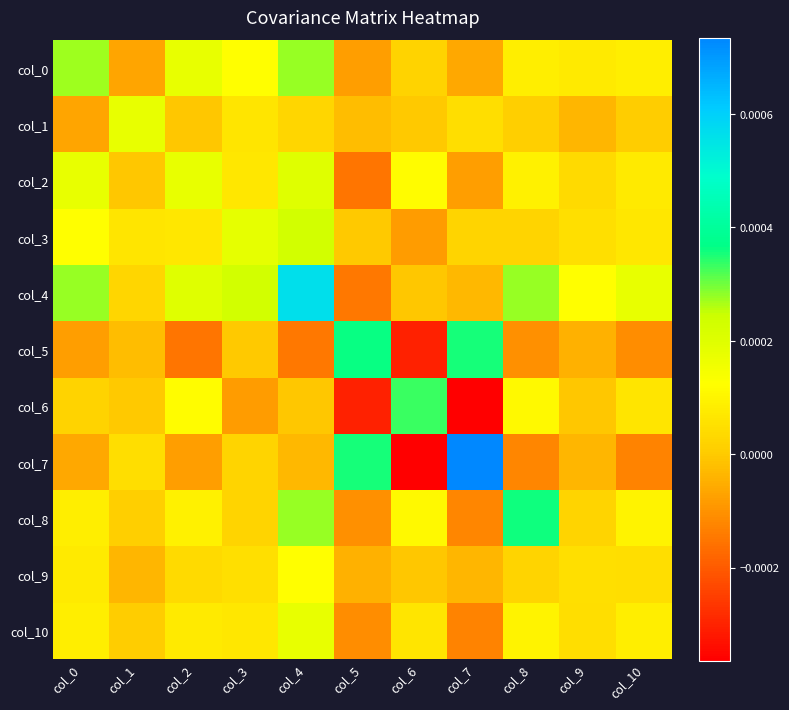

List the series in order of their peak value, lowest first.

col_9, col_1, col_10, col_2, col_3, col_0, col_6, col_8, col_5, col_4, col_7